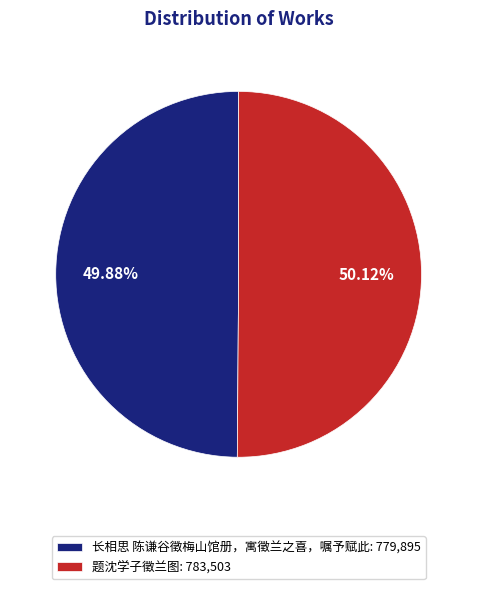

True or false: 题沈学子徵兰图 accounts for 50% of the total.

True